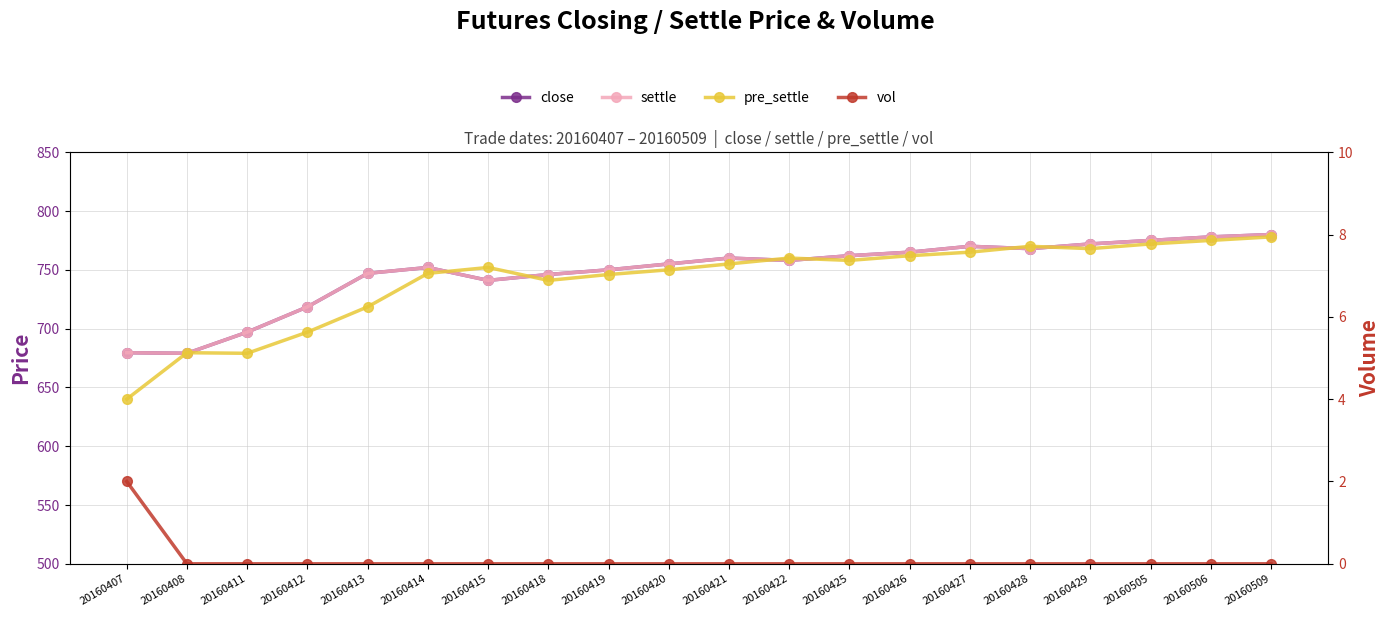

Where does the settle series first go above 758?

20160421